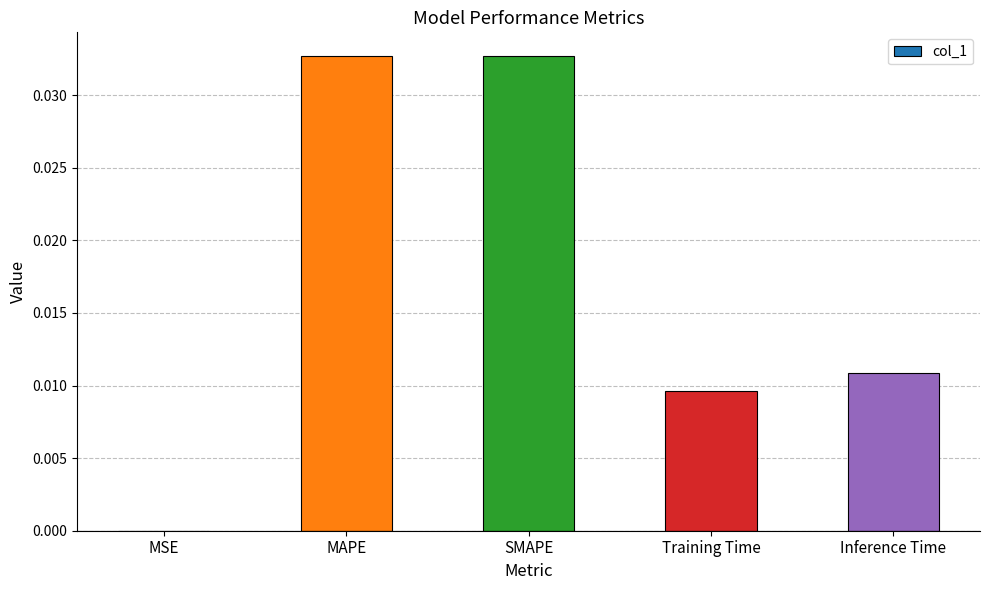

The value at MAPE is 0.0. True or false?

True